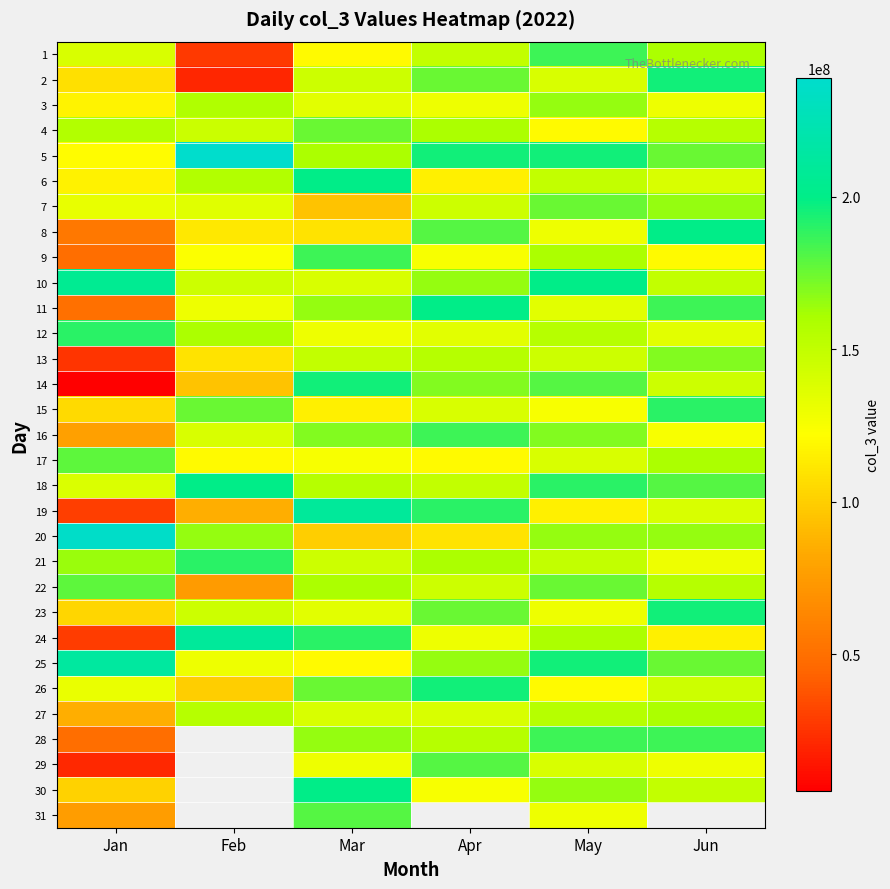

At which label does 7 first exceed 145000000?

May